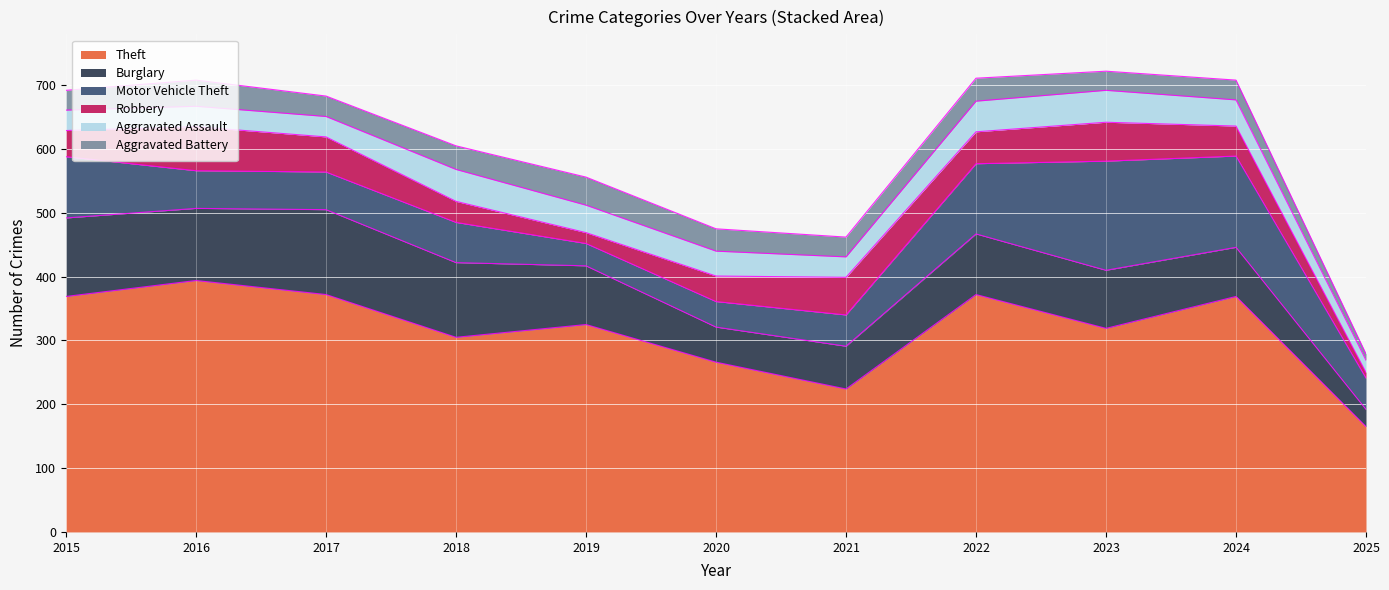

True or false: Theft has more than 2 interior local peaks.

True